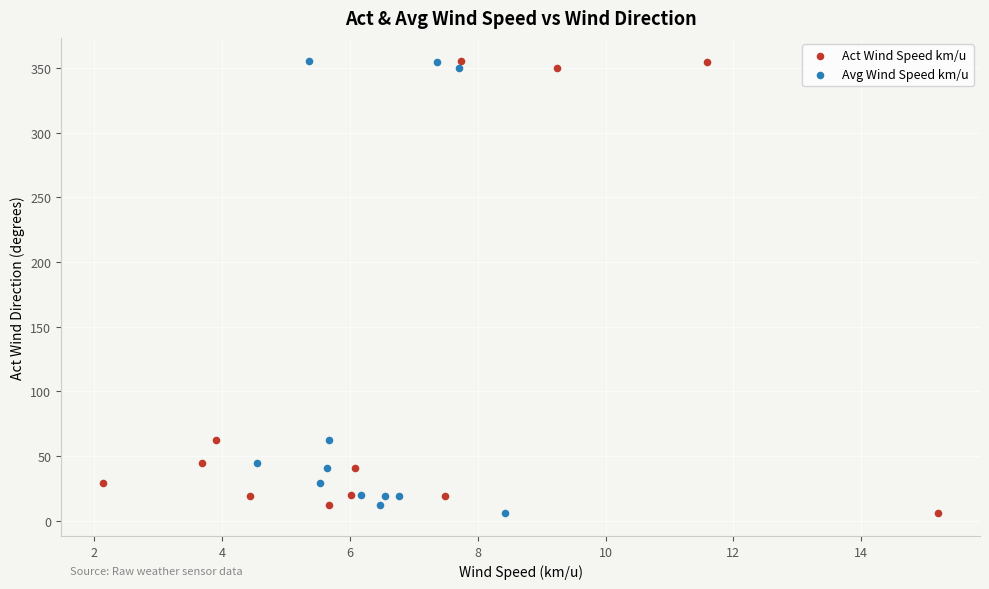

What are all the series names shown in the legend?

Act Wind Speed km/u, Avg Wind Speed km/u